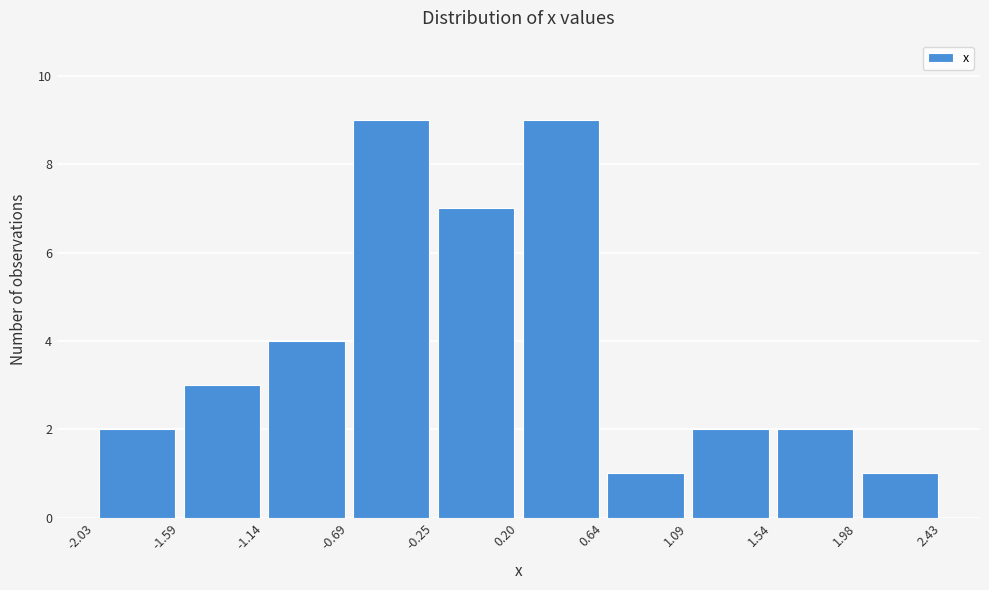

Reading left to right, list every bar in this chart as the range it spans on the x-axis followed by its height. The values are not printed on the chart, so give them approximately, as read against the axis.

-2.03 to -1.59: 2
-1.59 to -1.14: 3
-1.14 to -0.69: 4
-0.69 to -0.25: 9
-0.25 to 0.20: 7
0.20 to 0.64: 9
0.64 to 1.09: 1
1.09 to 1.54: 2
1.54 to 1.98: 2
1.98 to 2.43: 1